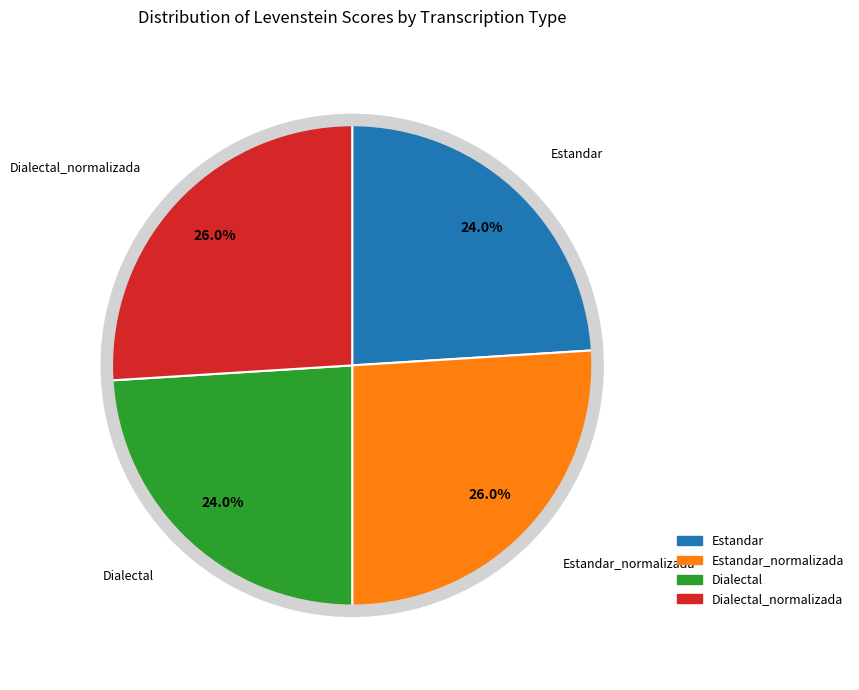

Is there any slice that represents more than half of the pie?

No